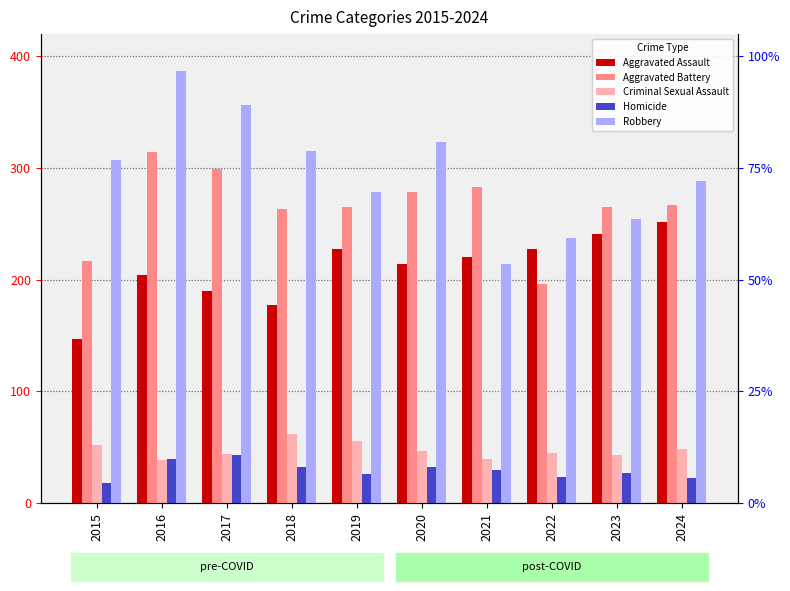

What is the difference between the Robbery values at 2023 and 2020?

69